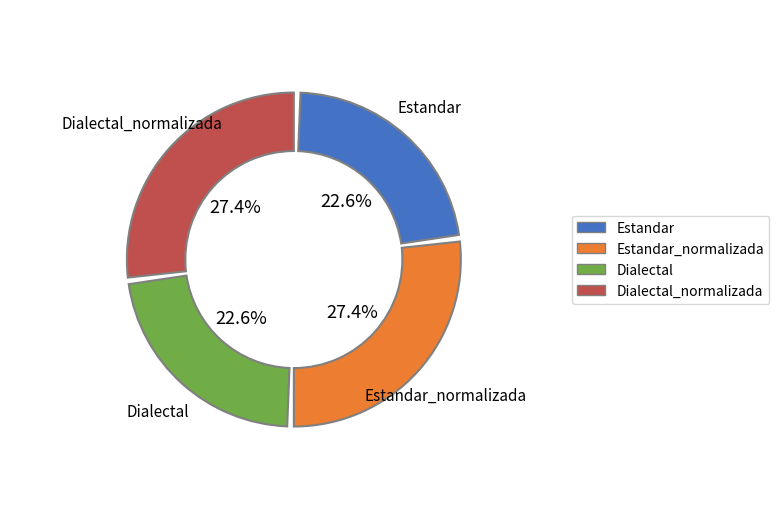

What is the change in value from Dialectal to Dialectal_normalizada?

+8.5